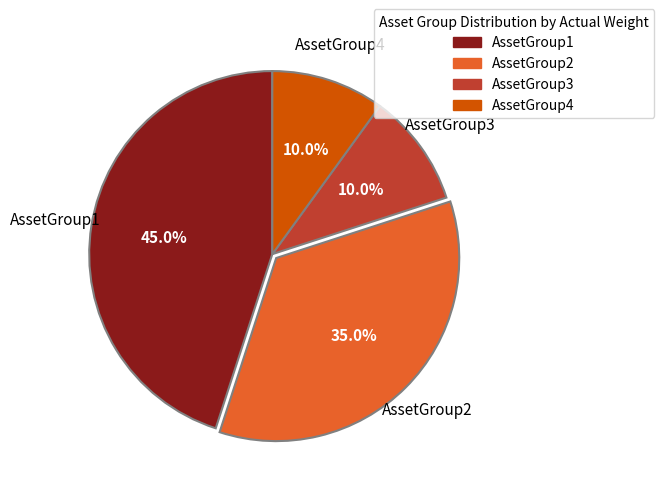

How many slices are in this pie chart?

4